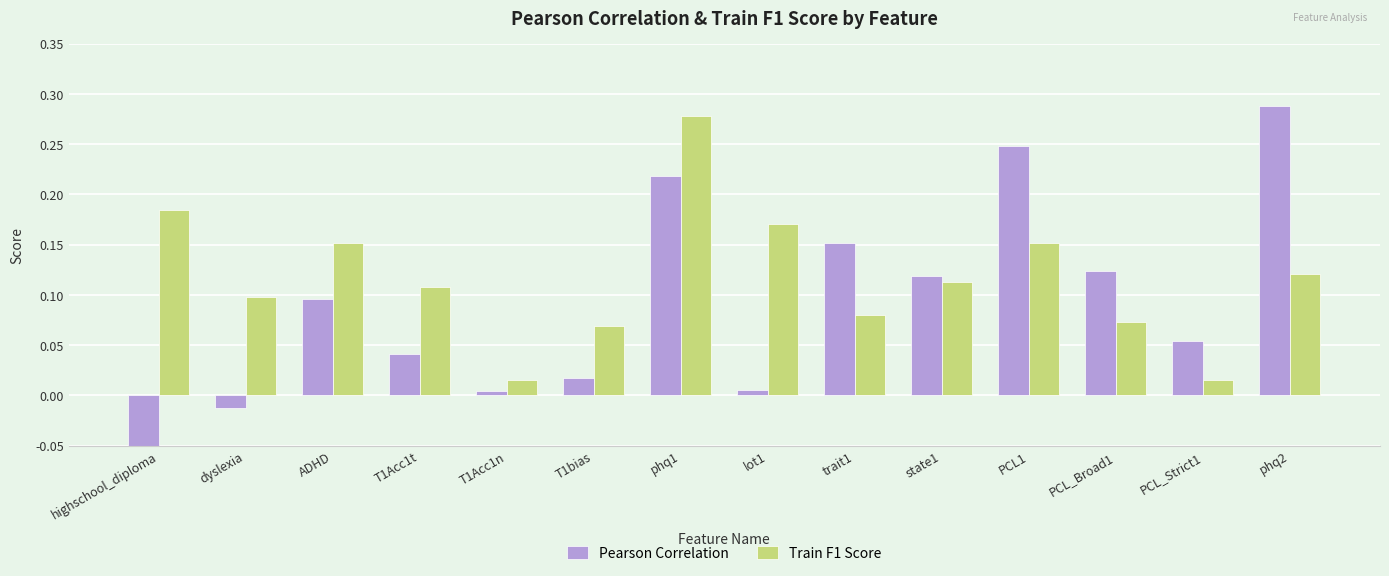

What is the average value of the Train F1 Score series?

0.1